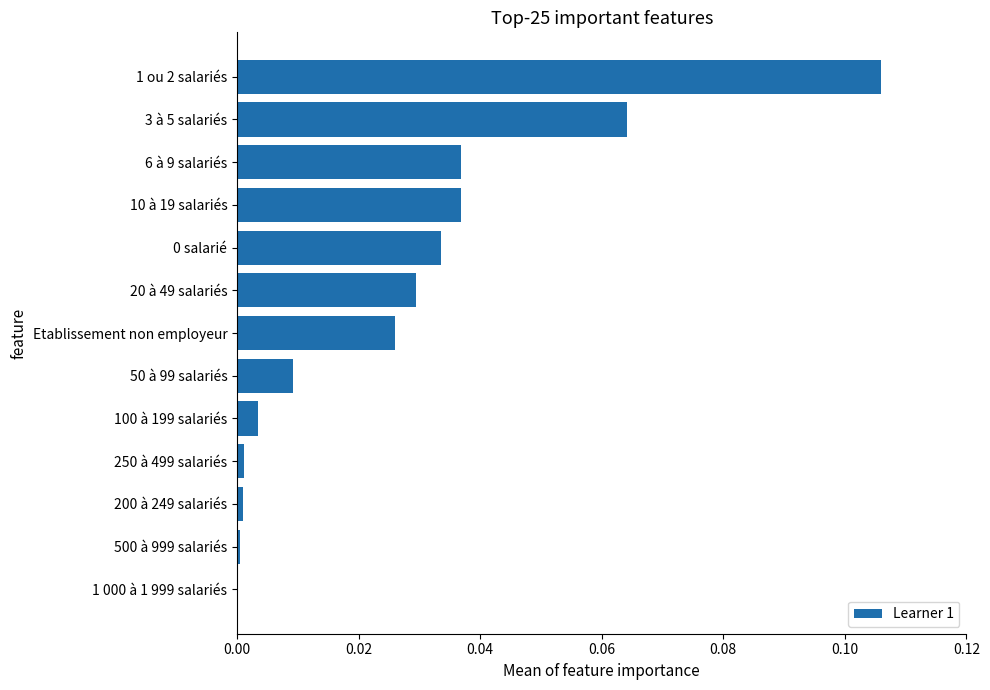

What is the sum of all values?

0.3